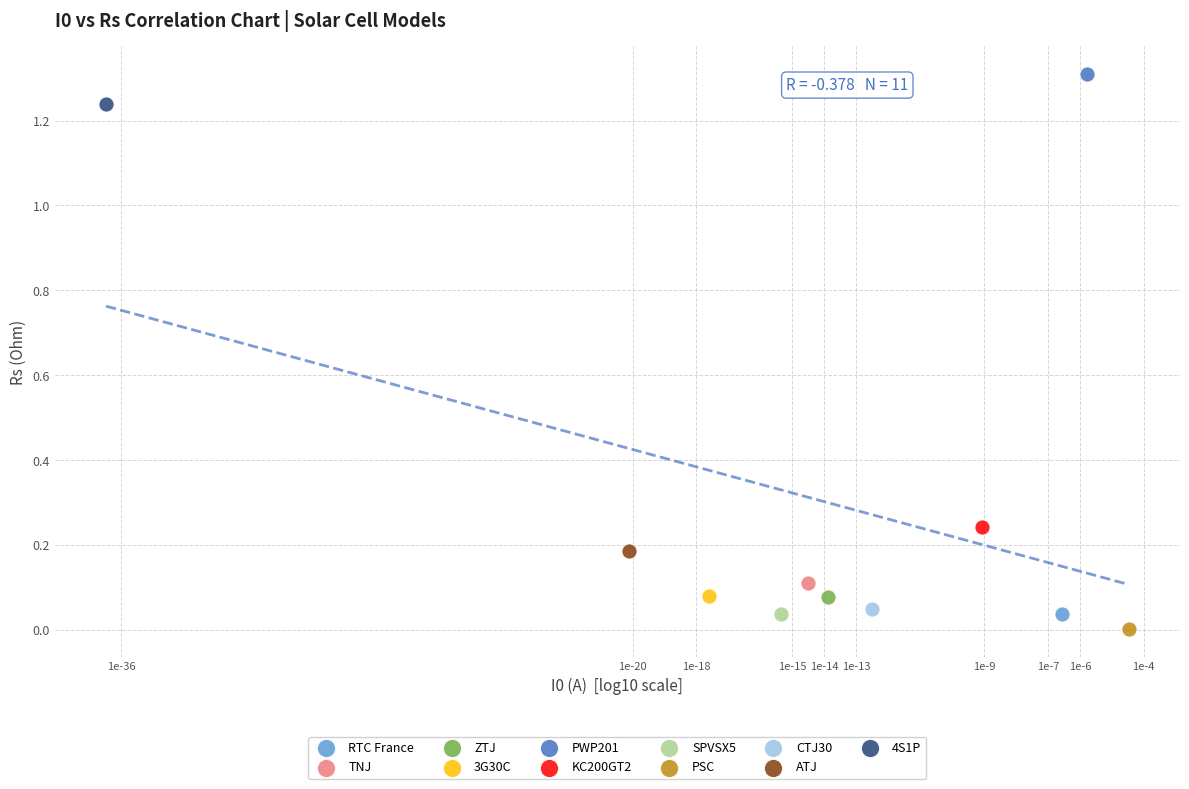

Which series contains the lowest Y value?

PSC